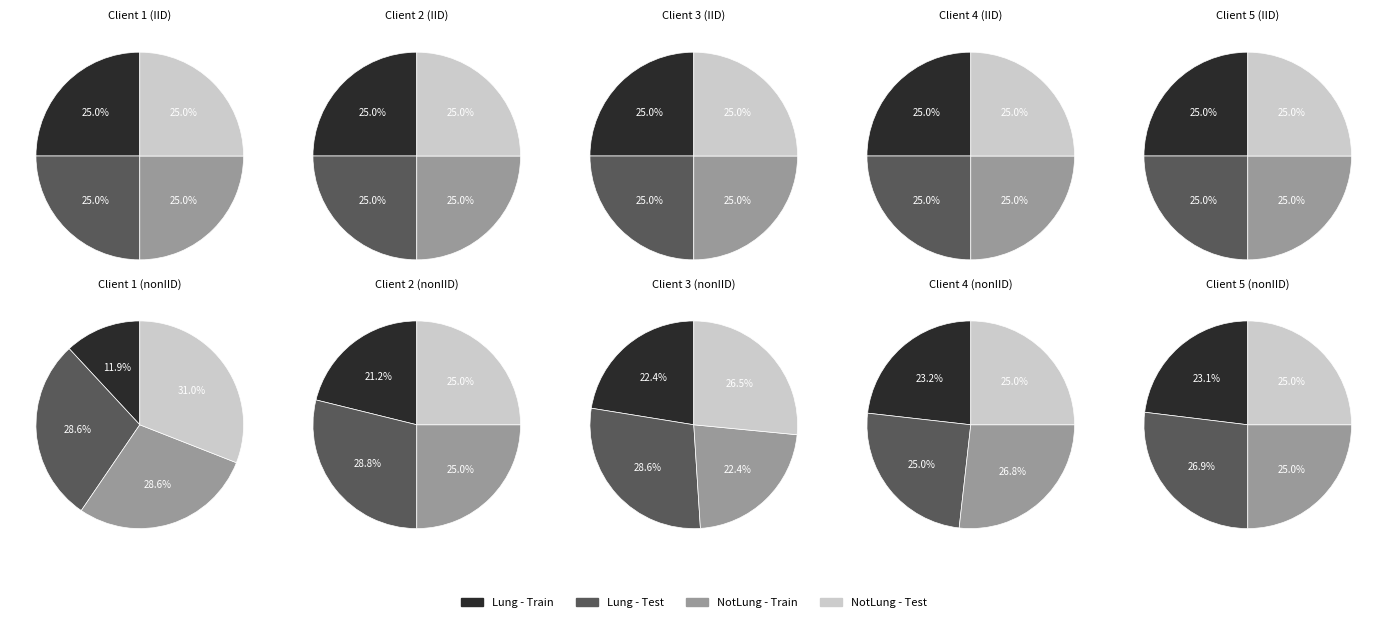

What percentage is NOT represented by 2?

78.8%